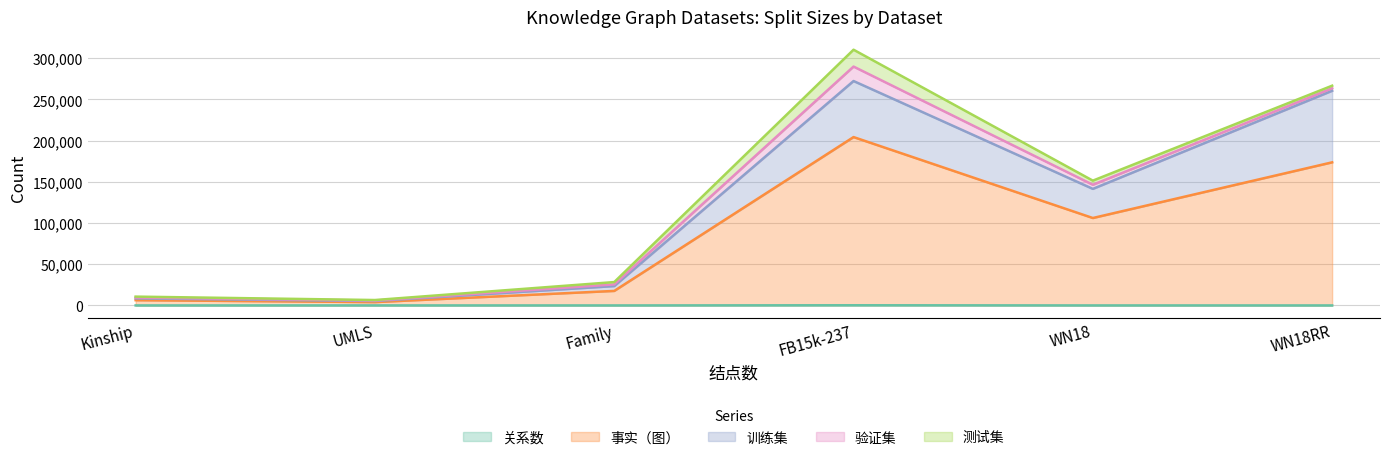

At which category is the sum across all series the highest?

FB15k-237